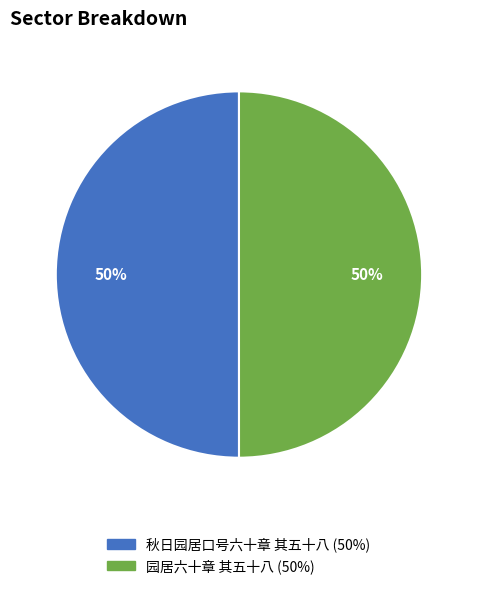

Is it true that 秋日园居口号六十章 其五十八 is 58% of the pie?

False